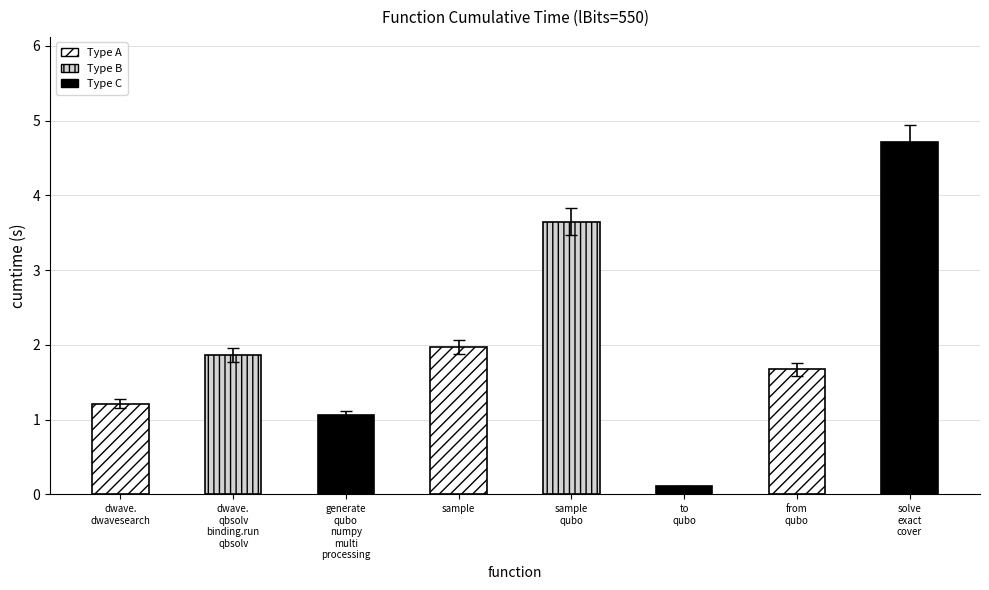

What is the difference between the values at sample and dwave.
dwavesearch?

0.8